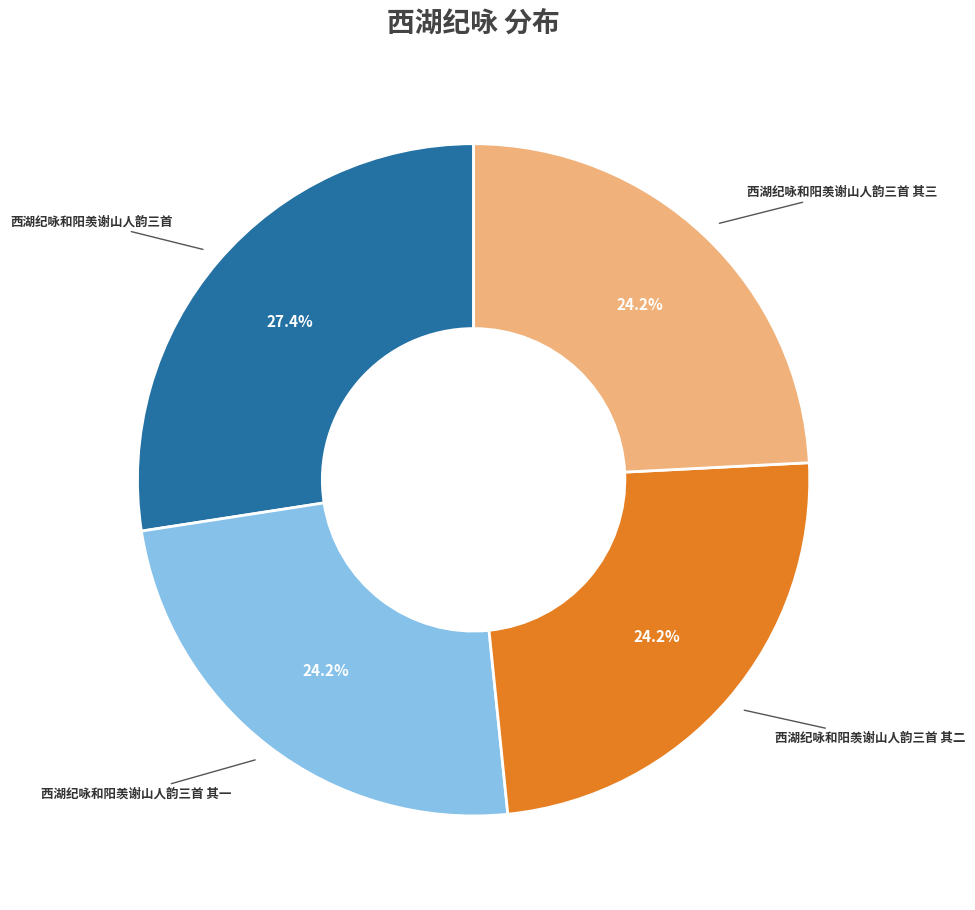

Is there a majority slice in this chart?

No